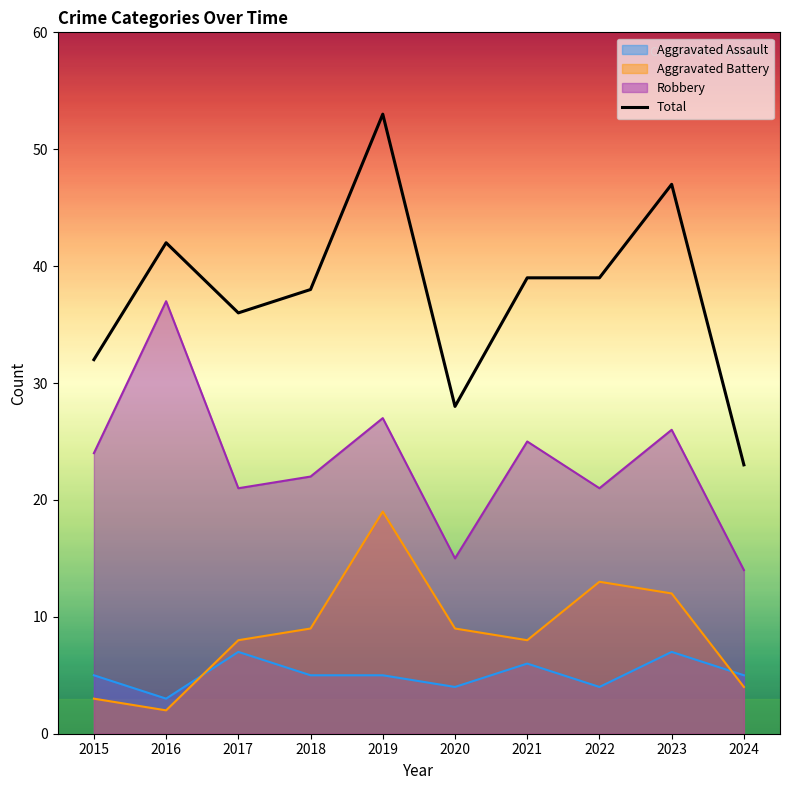

What is the change in value from 2019 to 2023?

-6